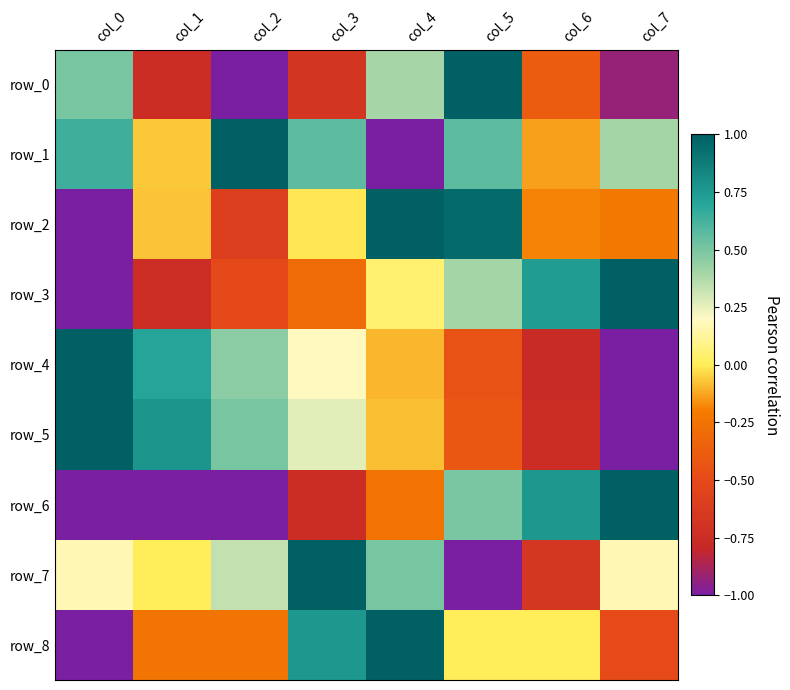

Reading left to right, extract all data points from this chart.

row_0: col_0=0.5	col_1=-0.7	col_2=-1.0	col_3=-0.7	col_4=0.4	col_5=1.0	col_6=-0.4	col_7=-0.9
row_1: col_0=0.6	col_1=-0.1	col_2=1.0	col_3=0.6	col_4=-1.0	col_5=0.6	col_6=-0.1	col_7=0.4
row_2: col_0=-1.0	col_1=-0.1	col_2=-0.6	col_3=-0.0	col_4=1.0	col_5=0.9	col_6=-0.2	col_7=-0.2
row_3: col_0=-1.0	col_1=-0.7	col_2=-0.5	col_3=-0.3	col_4=0.0	col_5=0.4	col_6=0.7	col_7=1.0
row_4: col_0=1.0	col_1=0.7	col_2=0.5	col_3=0.2	col_4=-0.1	col_5=-0.4	col_6=-0.8	col_7=-1.0
row_5: col_0=1.0	col_1=0.8	col_2=0.5	col_3=0.3	col_4=-0.1	col_5=-0.4	col_6=-0.7	col_7=-1.0
row_6: col_0=-1.0	col_1=-1.0	col_2=-1.0	col_3=-0.7	col_4=-0.3	col_5=0.5	col_6=0.8	col_7=1.0
row_7: col_0=0.2	col_1=0.0	col_2=0.3	col_3=1.0	col_4=0.5	col_5=-1.0	col_6=-0.7	col_7=0.2
row_8: col_0=-1.0	col_1=-0.2	col_2=-0.2	col_3=0.8	col_4=1.0	col_5=0.0	col_6=0.0	col_7=-0.5